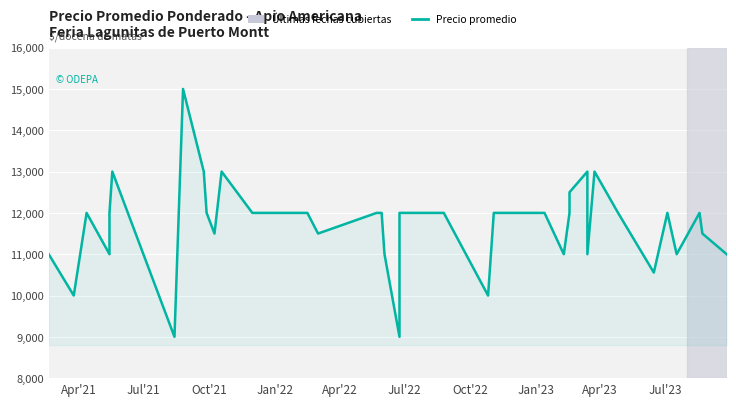

How many points are higher than both their immediate neighbors (excluding endpoints)?

8